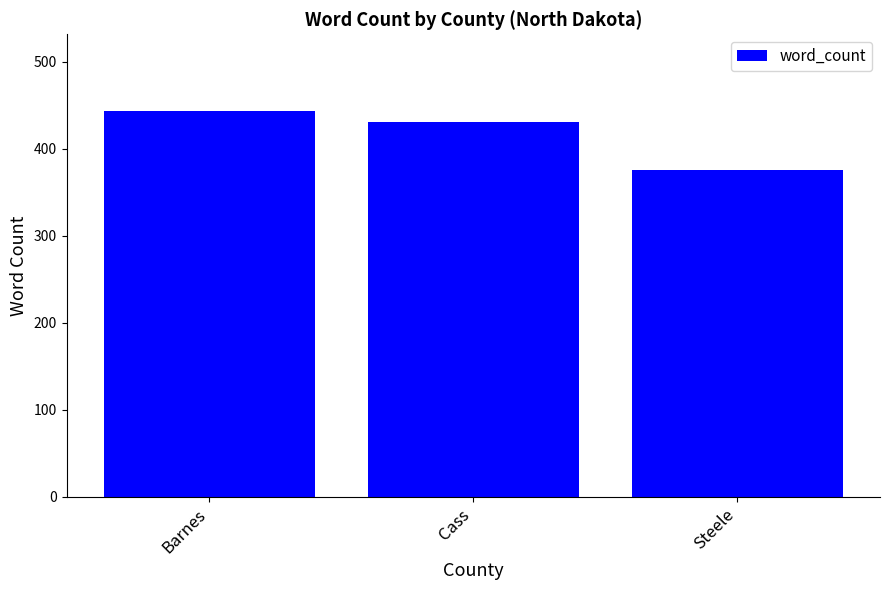

List the labels in order of value, largest first.

Barnes, Cass, Steele